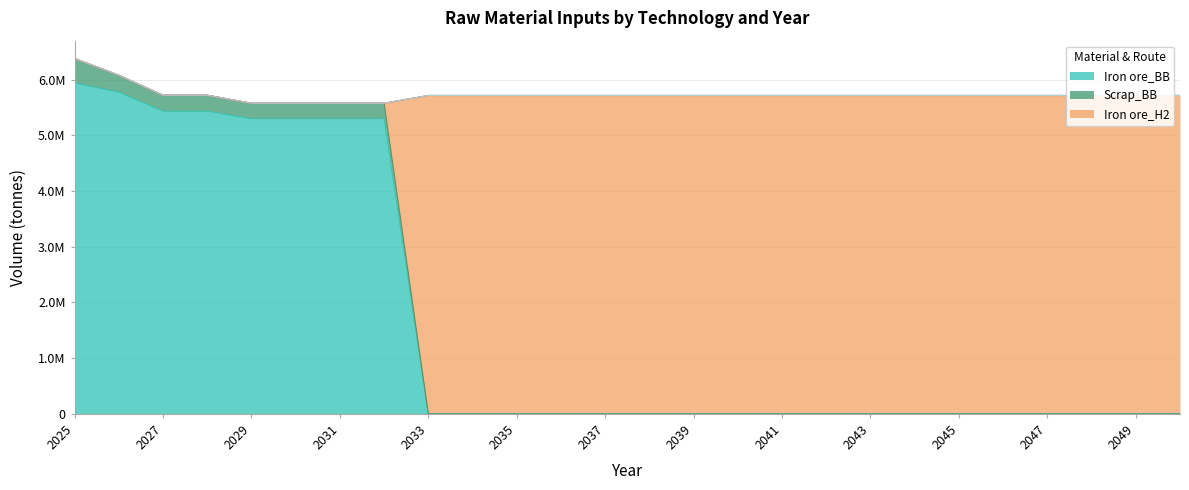

What is the difference between the highest and lowest values at 2026?

5775397.9